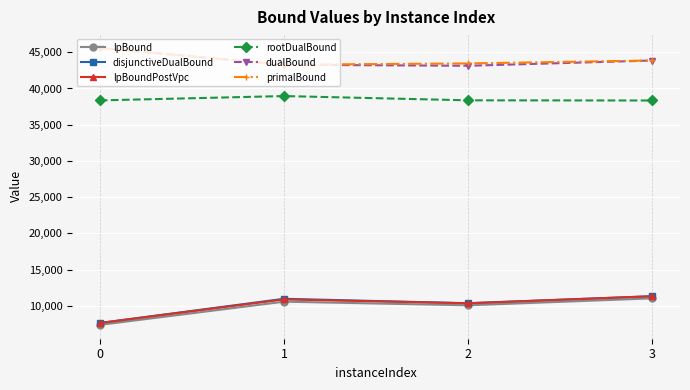

The value of primalBound at 2 is 63261.3. True or false?

False